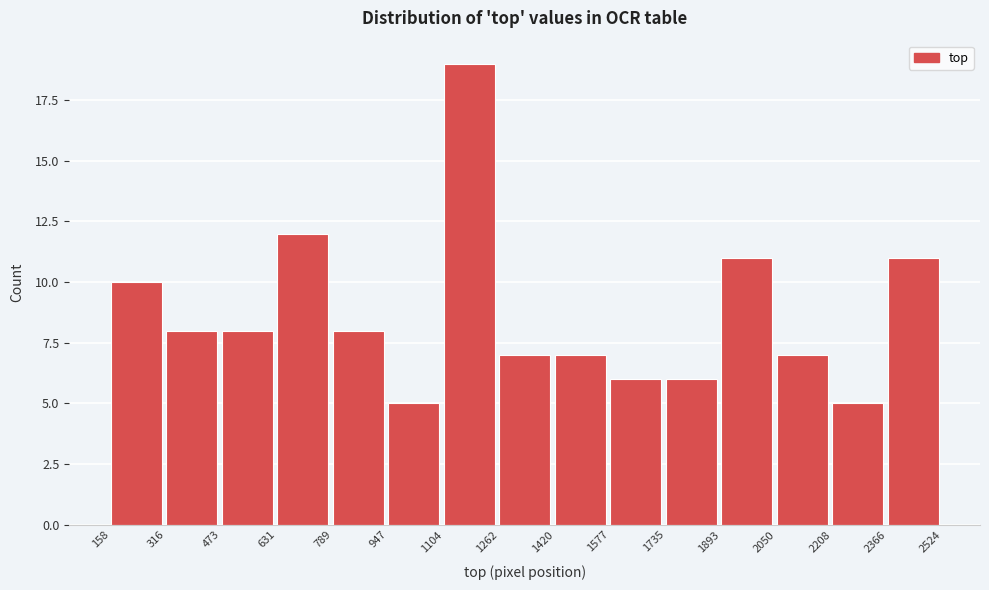

How tall is the bar that spans 947 to 1104 on the x-axis? The values are not printed on the chart, so give them approximately, as read against the axis.

5